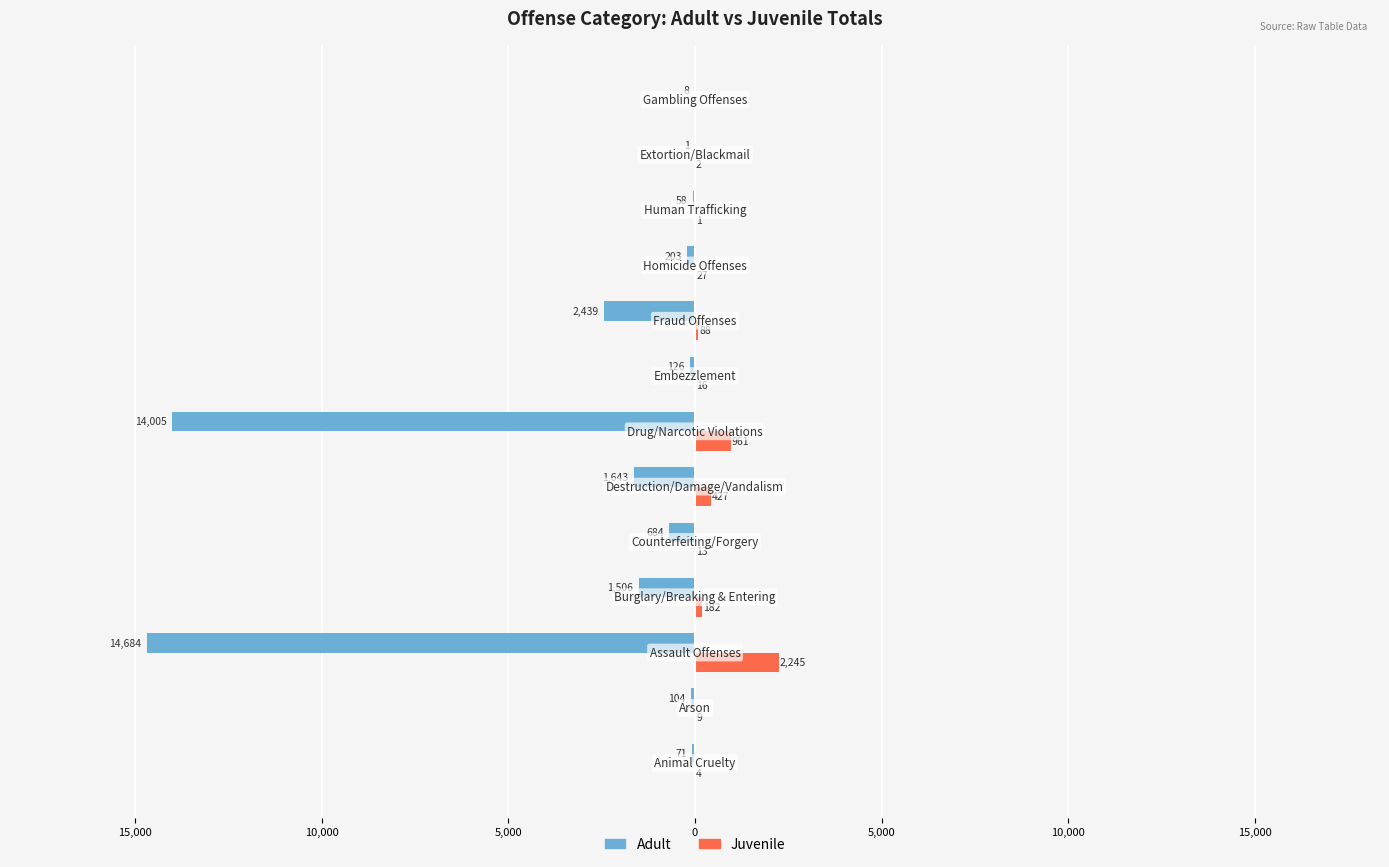

What are all the series names shown in the legend?

Adult, Juvenile